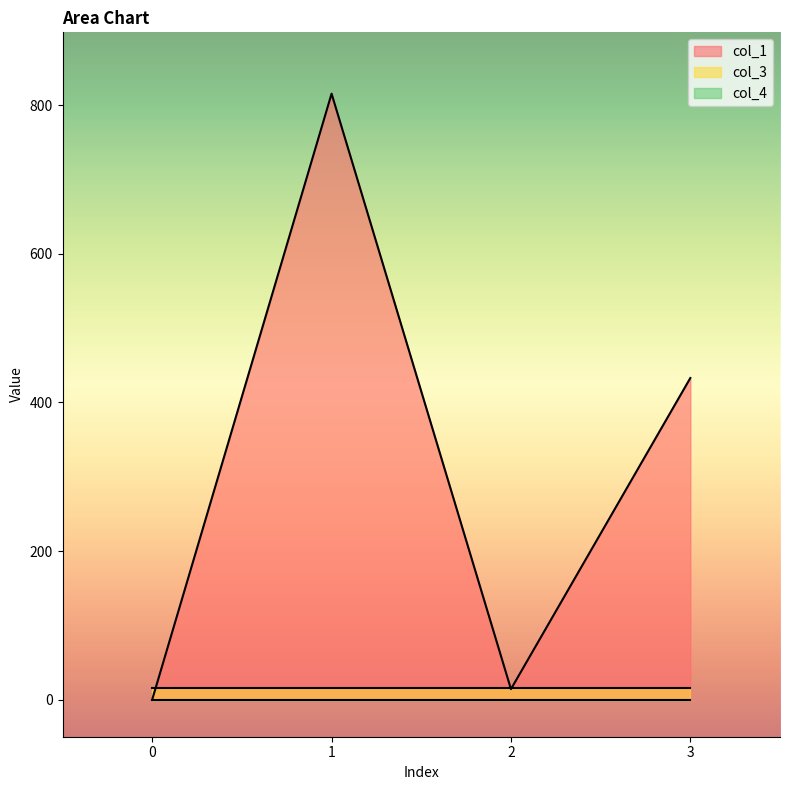

How many positive values does the col_1 series have?

3